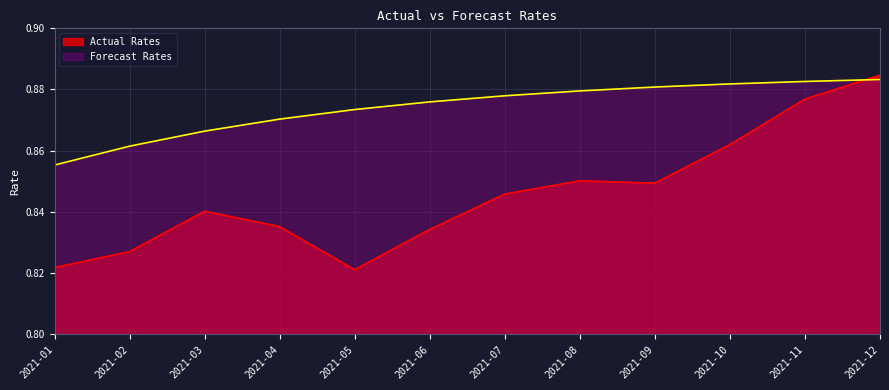

What is the total value across all series at 2021-01?

1.7